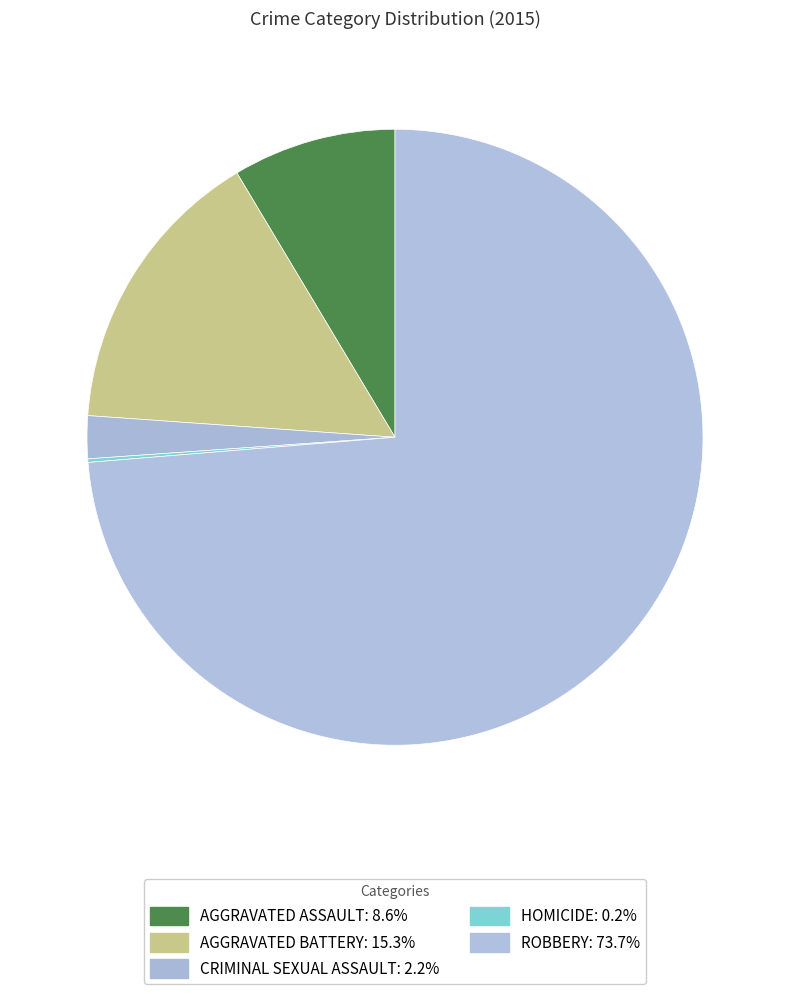

Which slice is the smallest?

Homicide